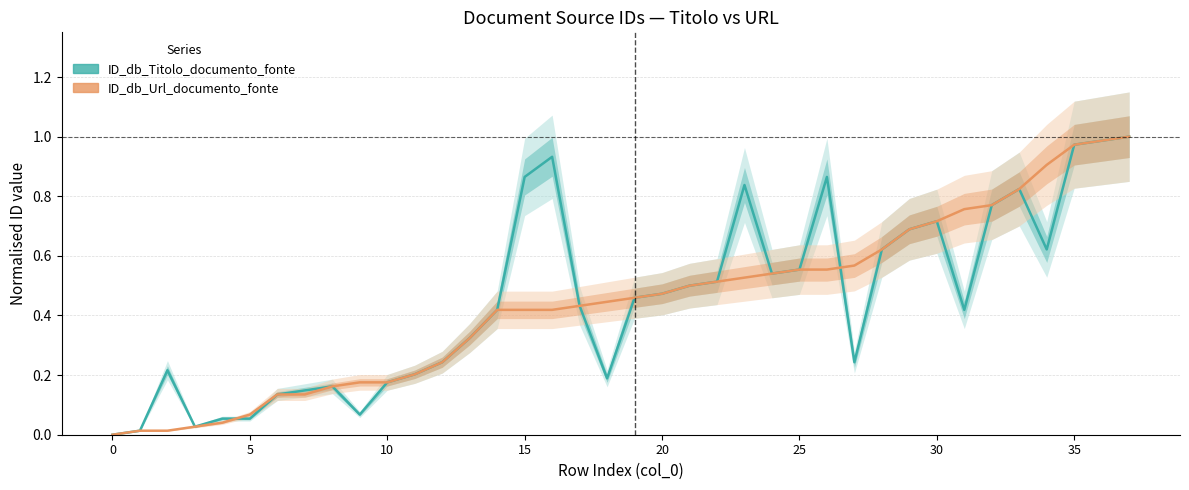

How many values in the ID_db_Url_documento_fonte series exceed 0?

37